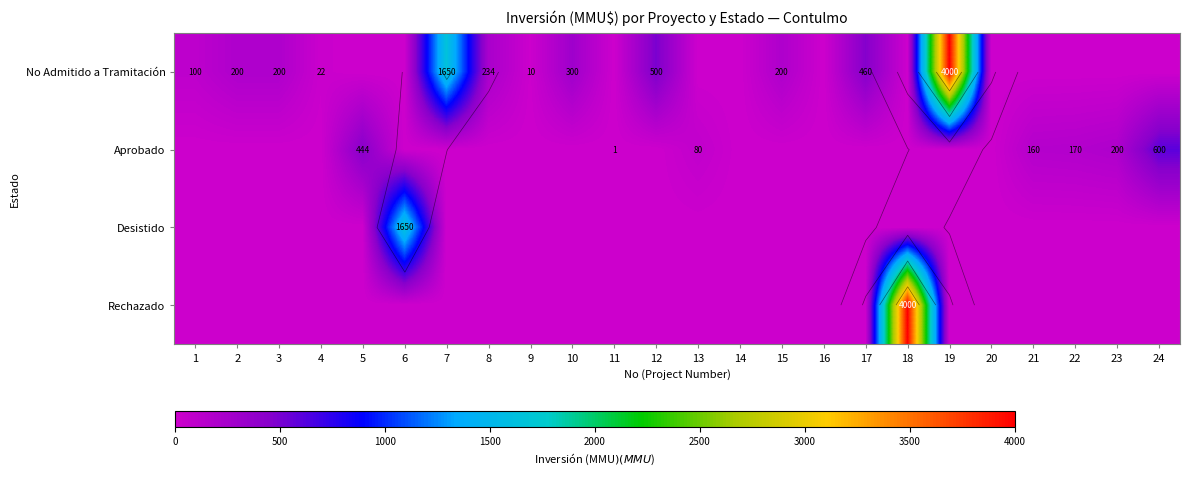

Rank the series by their maximum value, from highest to lowest.

No Admitido a Tramitación, Rechazado, Desistido, Aprobado